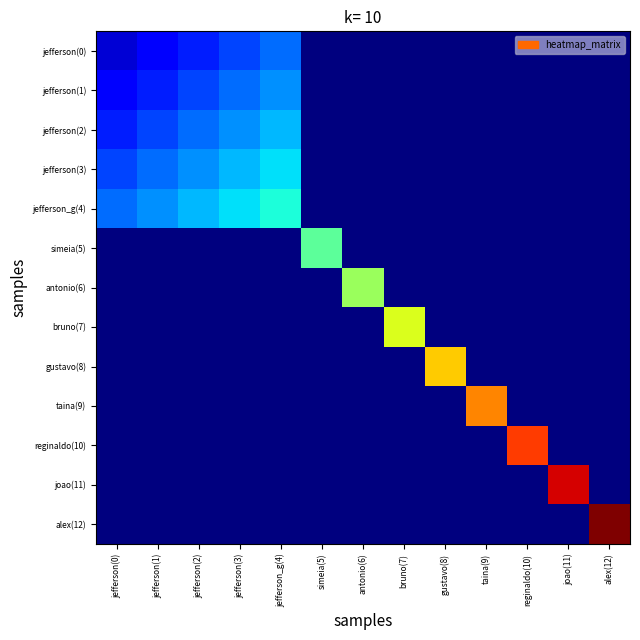

What is the greatest value displayed?

13.0